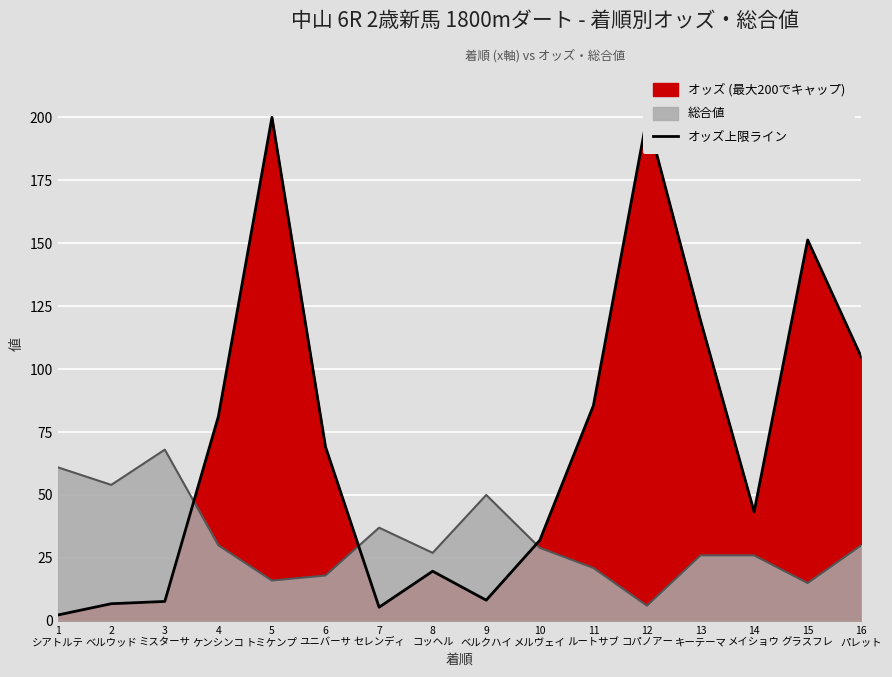

Rank the categories by value from lowest to highest.

1
シアトルテ, 7
セレンディ, 2
ベルウッド, 3
ミスターサ, 9
ベルクハイ, 8
コッヘル, 10
メルヴェイ, 14
メイショウ, 6
ユニバーサ, 4
ケンシンコ, 11
ルートサブ, 16
パレット, 13
キーテーマ, 15
グラスフレ, 5
トミケンプ, 12
コパノアー